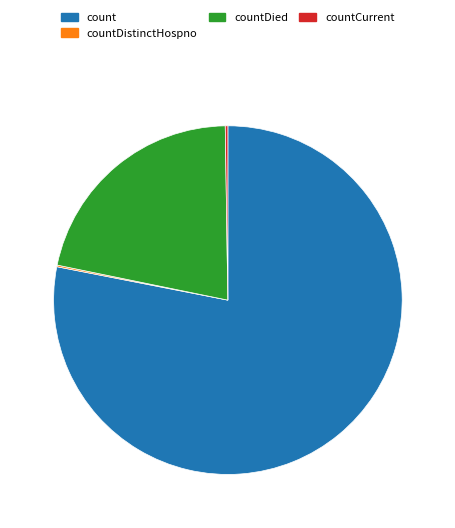

Is it true that count is 91% of the pie?

False